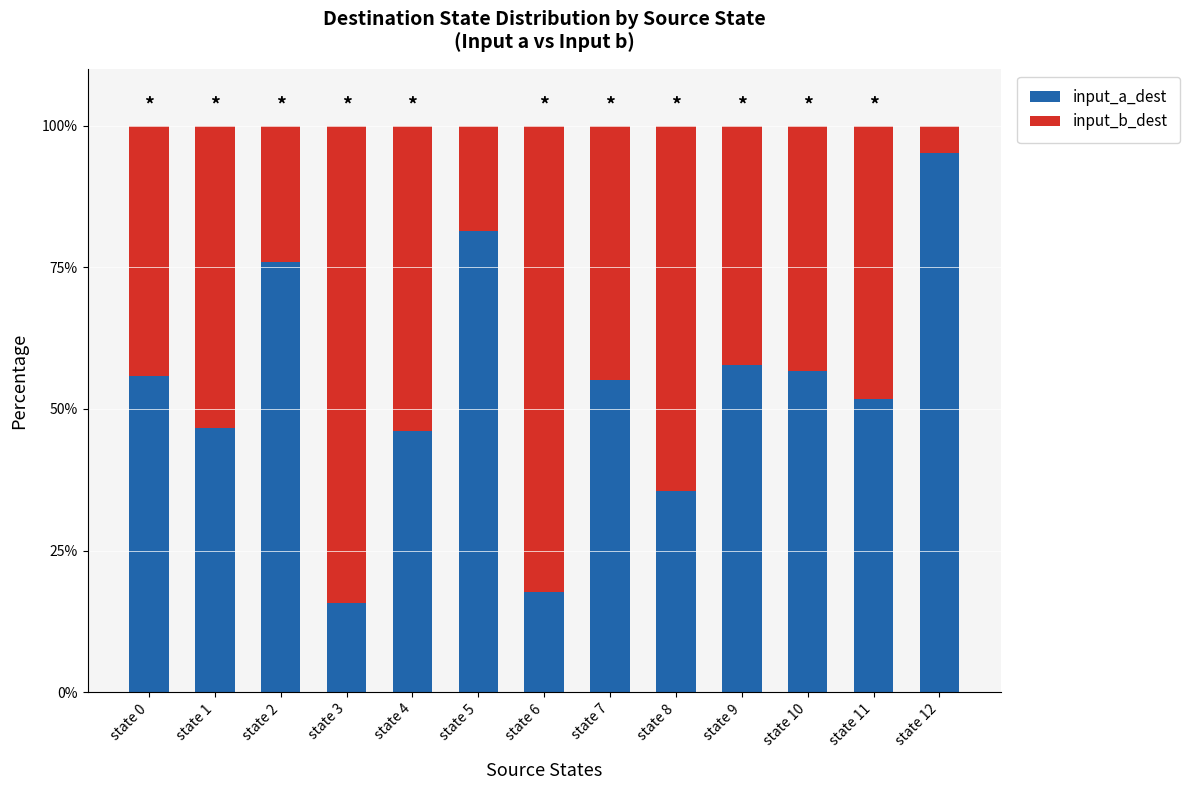

The input_a_dest series shows 55.4 at state 12. True or false?

False